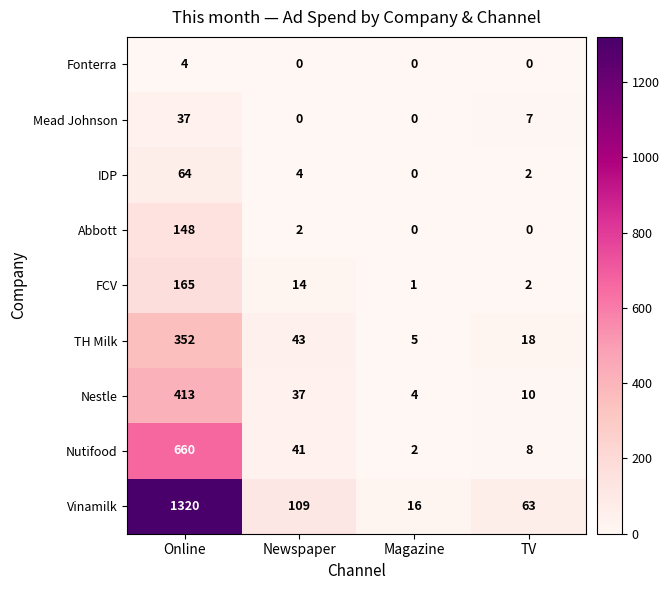

Which series has the widest spread of values?

Vinamilk